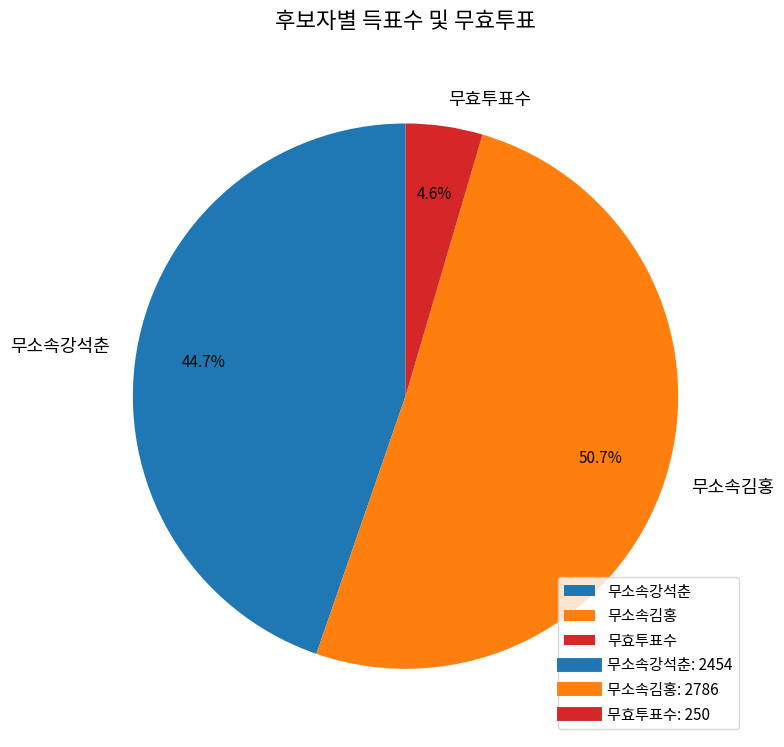

What is the total percentage of 무소속강석춘 and 무소속김홍?

95.4%